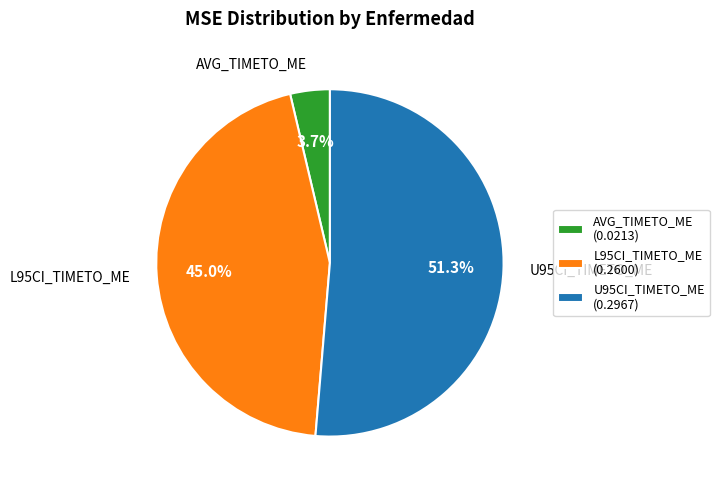

What percentage do AVG_TIMETO_ME and U95CI_TIMETO_ME together represent?

55.0%